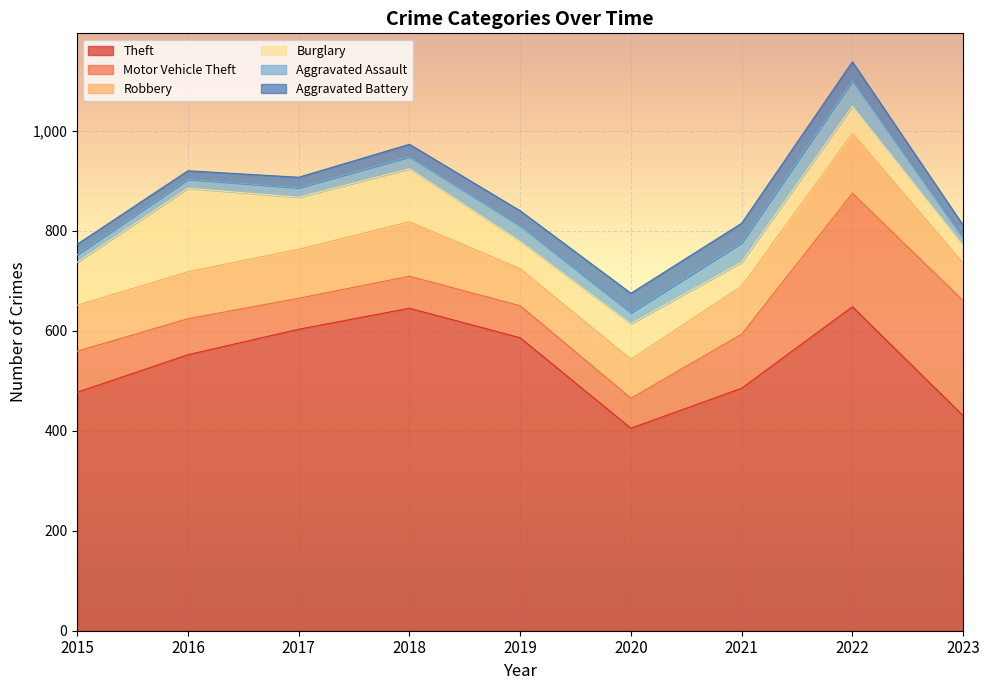

The value of Aggravated Assault at 2015 is 15. True or false?

True